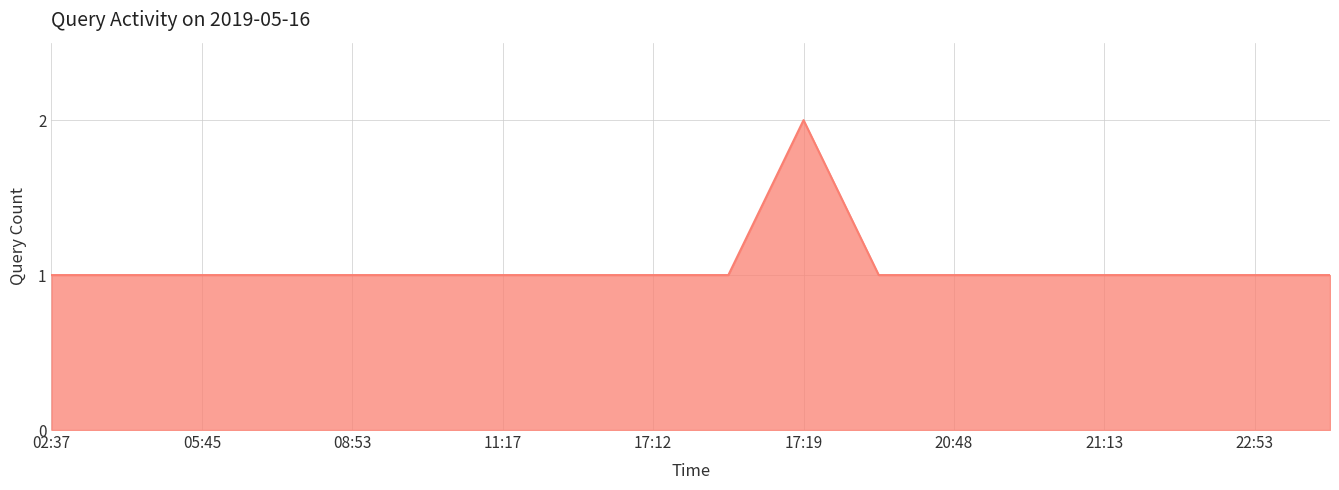

Does the chart have visible grid lines?

Yes